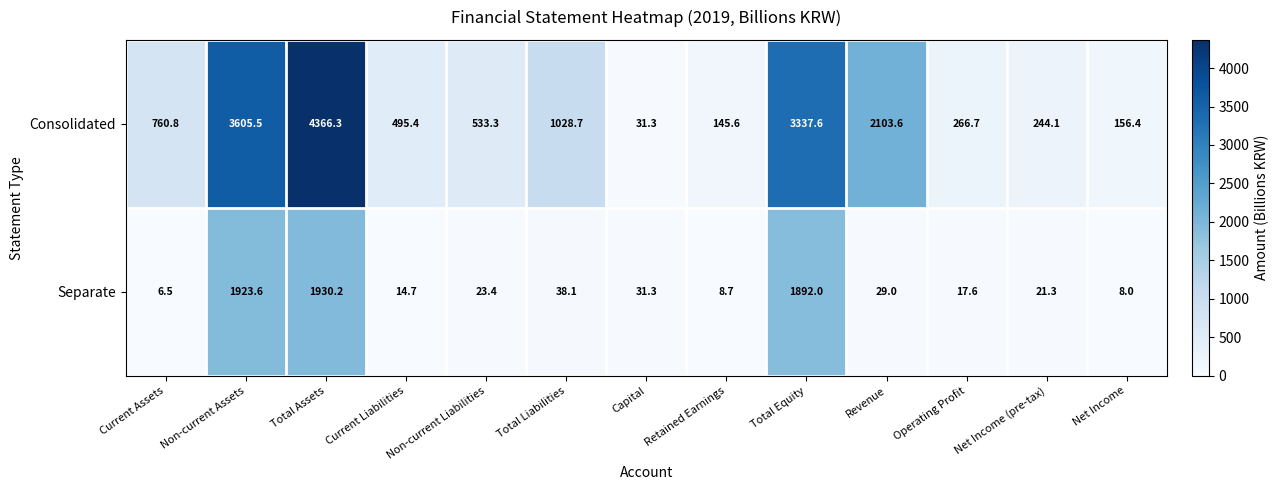

Count the number of data series in this chart.

2